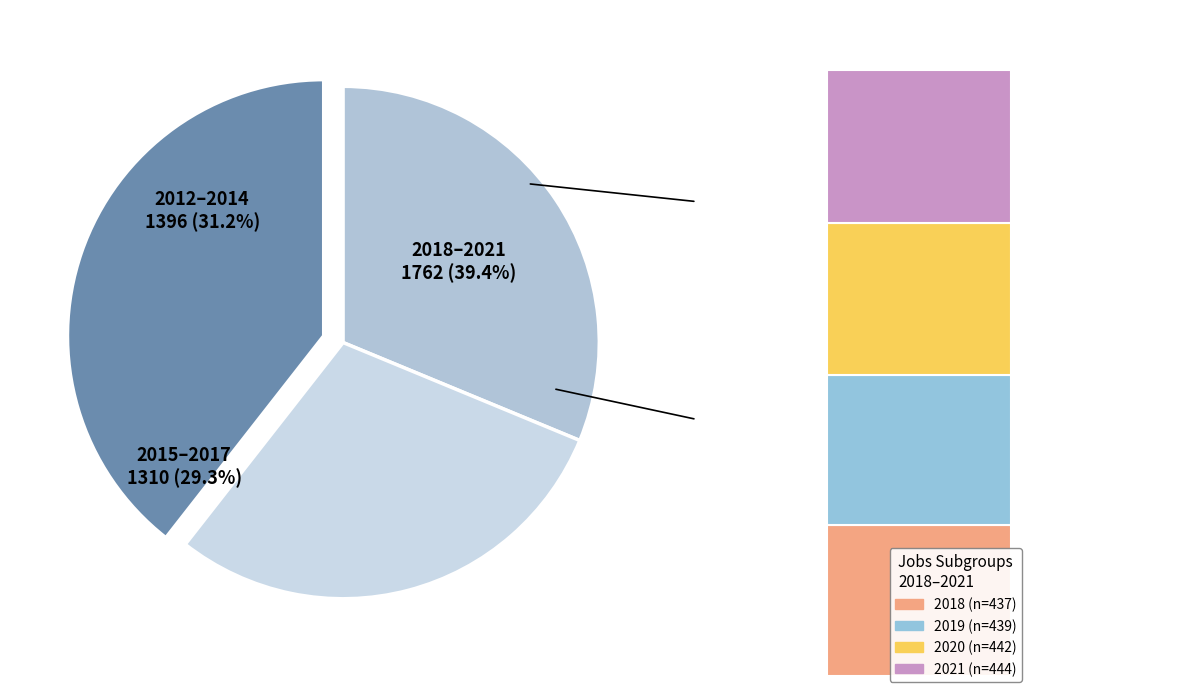

Is it true that 2019 is 10% of the pie?

True